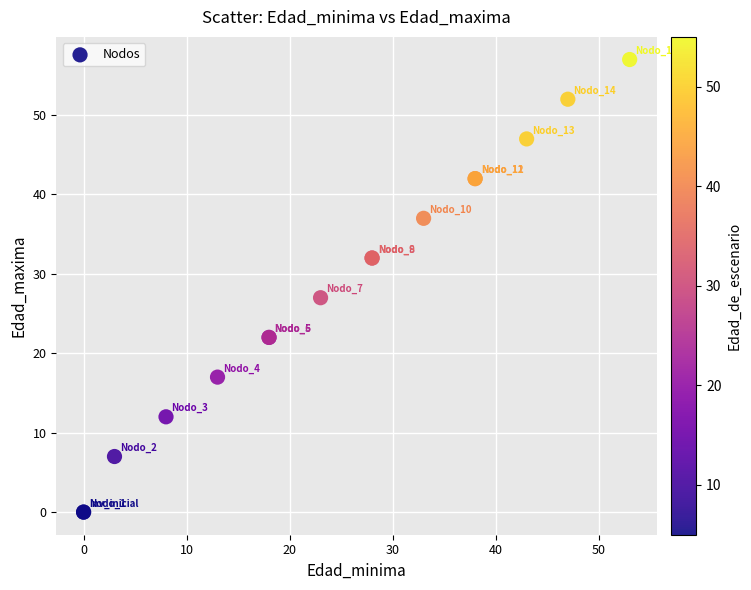

What Y value in the scatter plot is closest to 28?

27